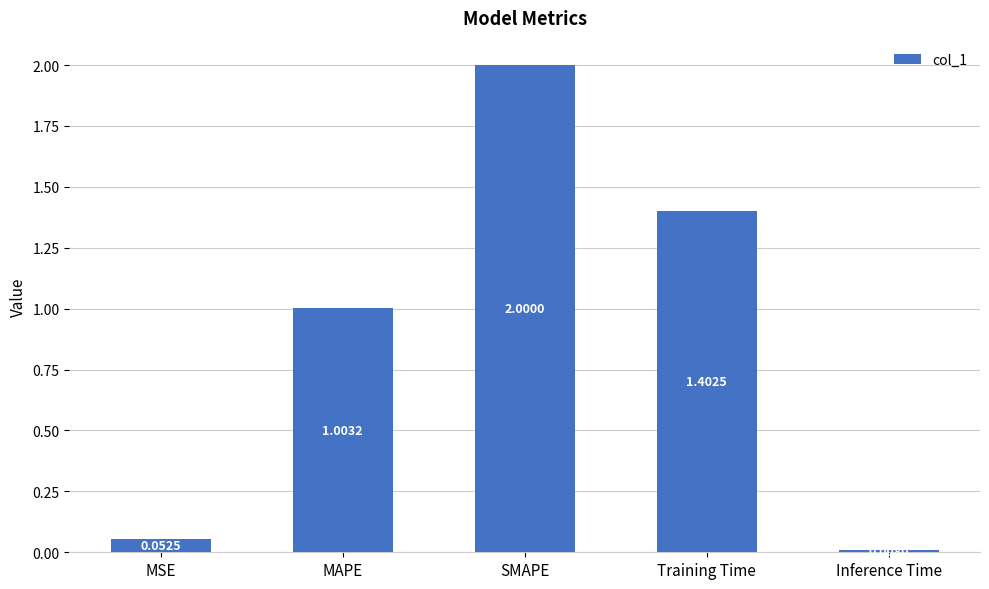

What is the value of the 3rd bar from the left?

2.0